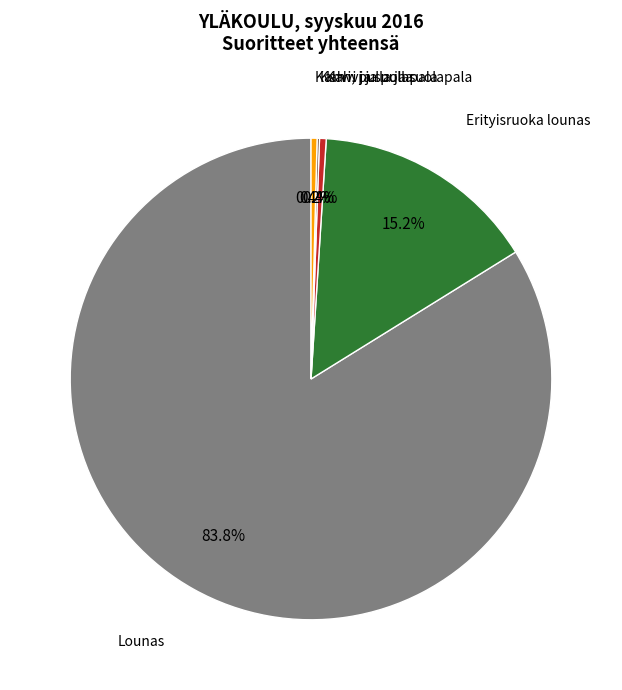

To the nearest percent, what is the difference between the largest and smallest slice percentages?

84%